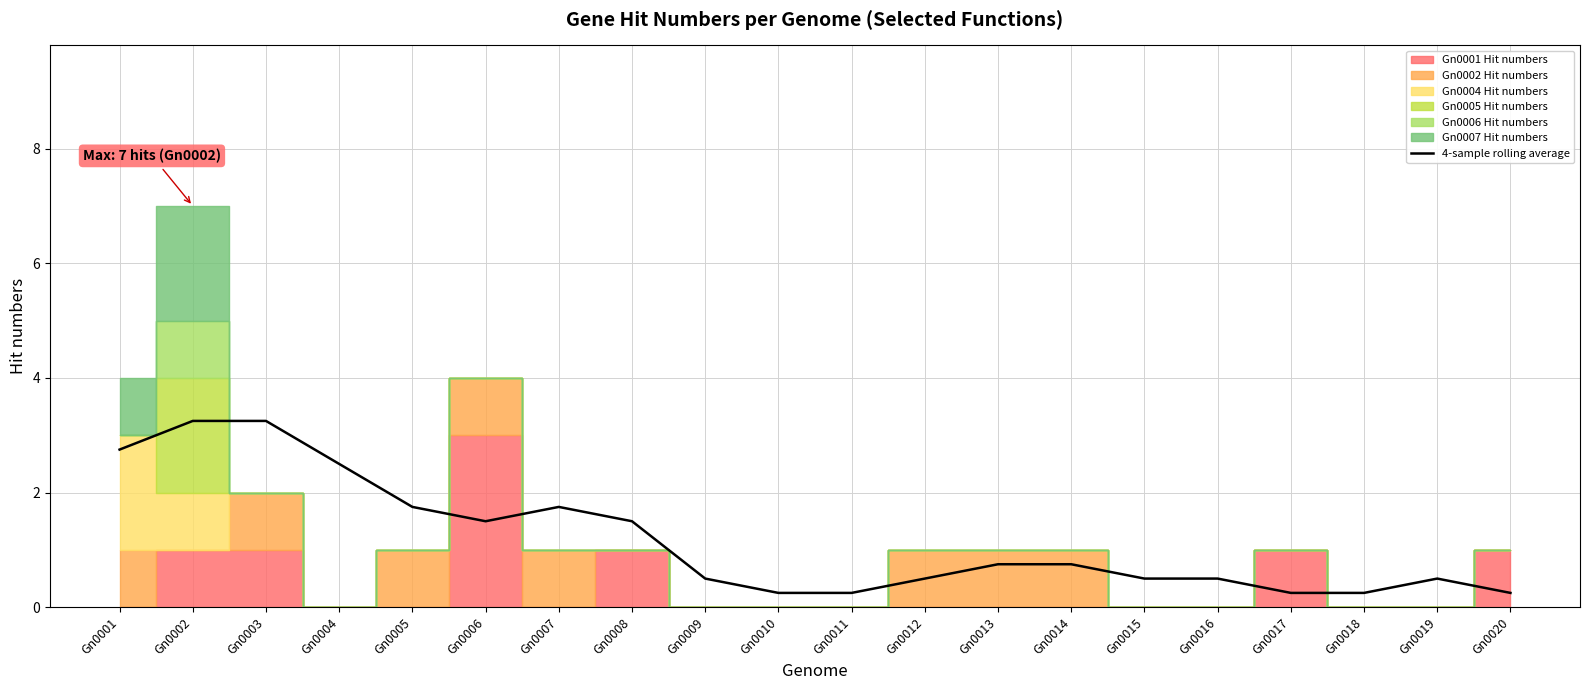

At which label is the value closest to 1?

Gn0013